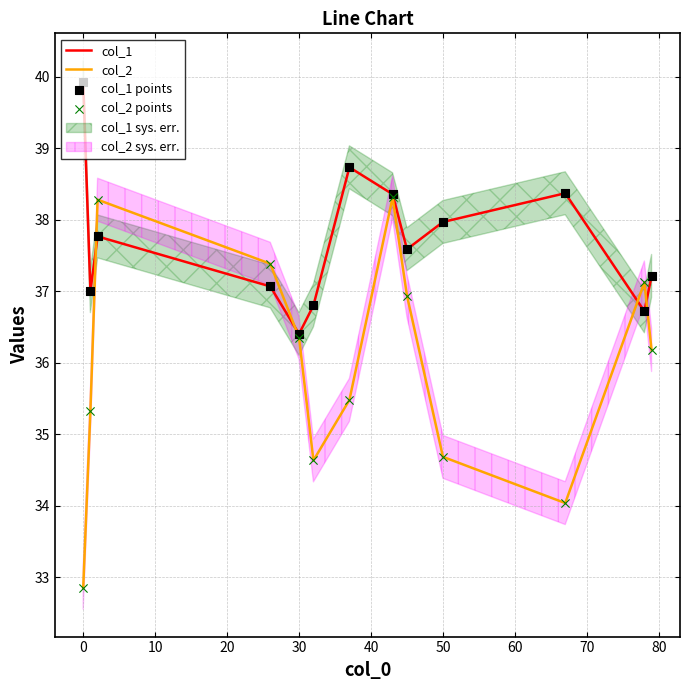

What is the lowest value of the col_2 series?

32.9